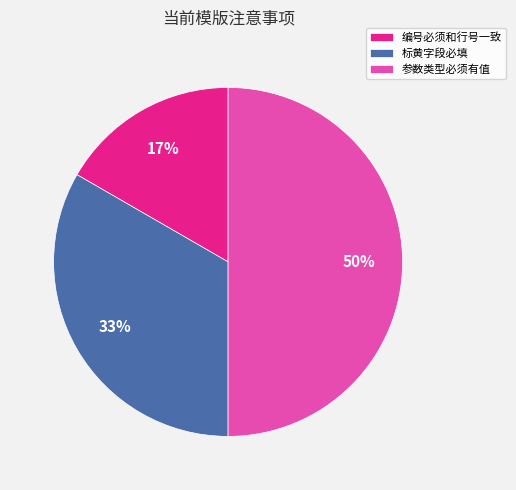

True or false: 参数类型必须有值 accounts for 35% of the total.

False